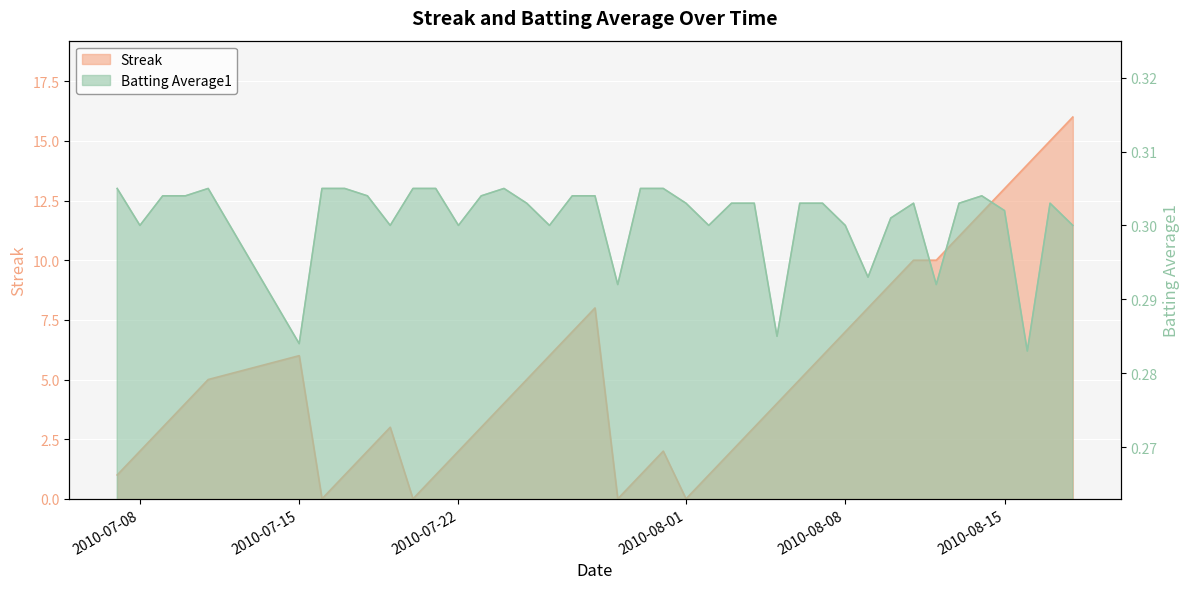

How many lines are shown in the chart?

2